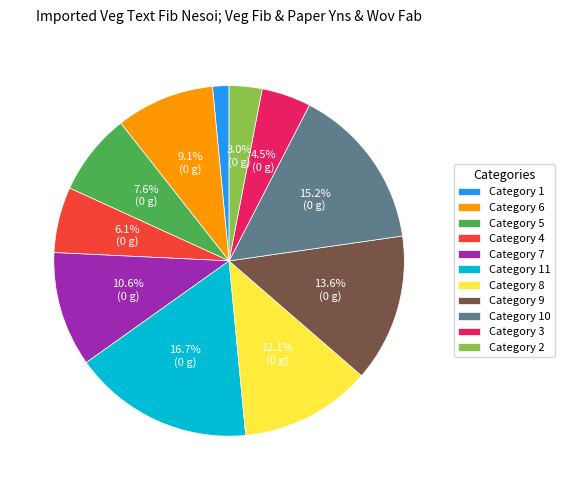

To the nearest percent, what is the average slice percentage?

9%